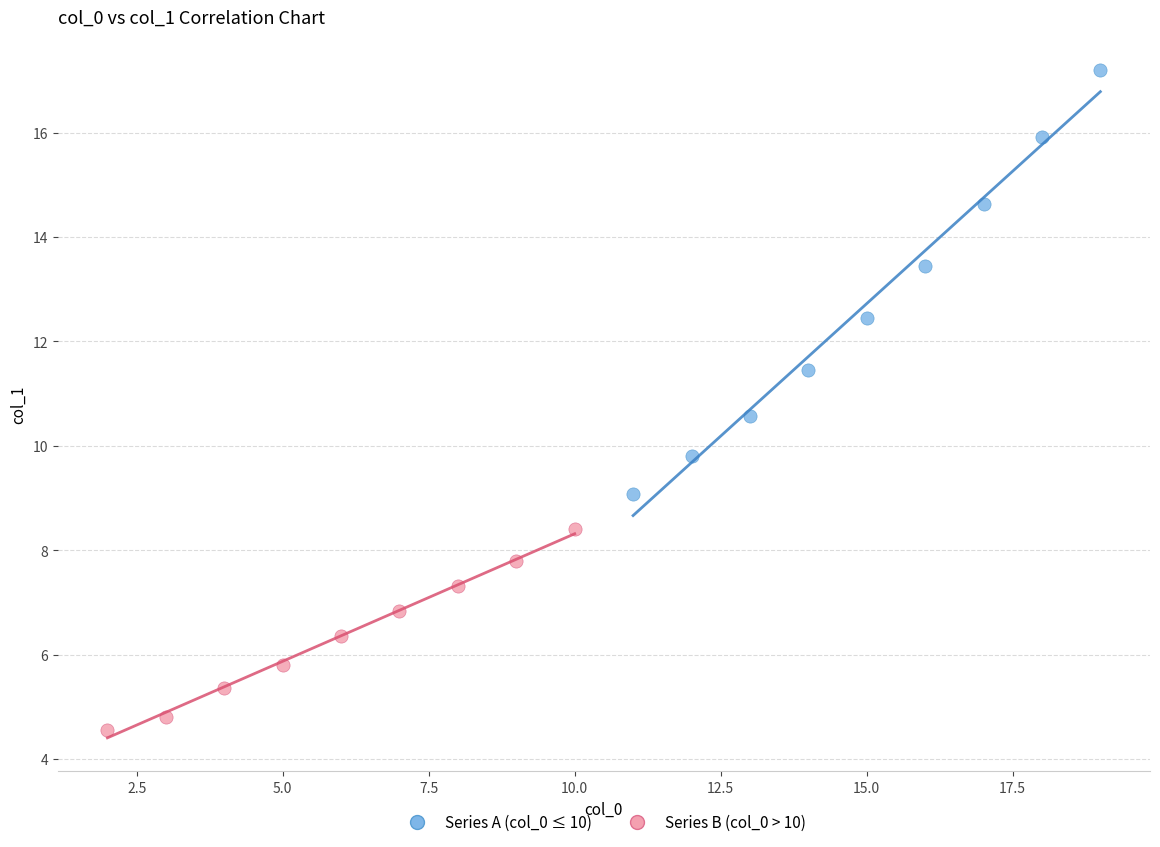

Which series has the widest spread of Y values?

Series A (col_0 ≤ 10)